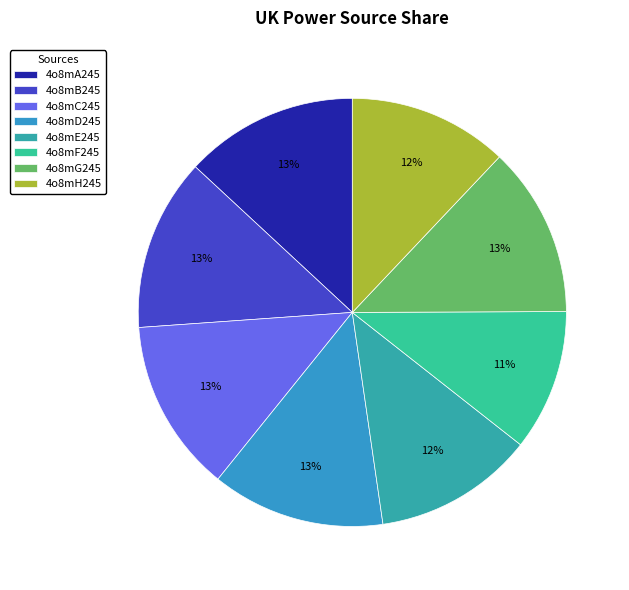

Is 4o8mH245 the majority of the pie?

No